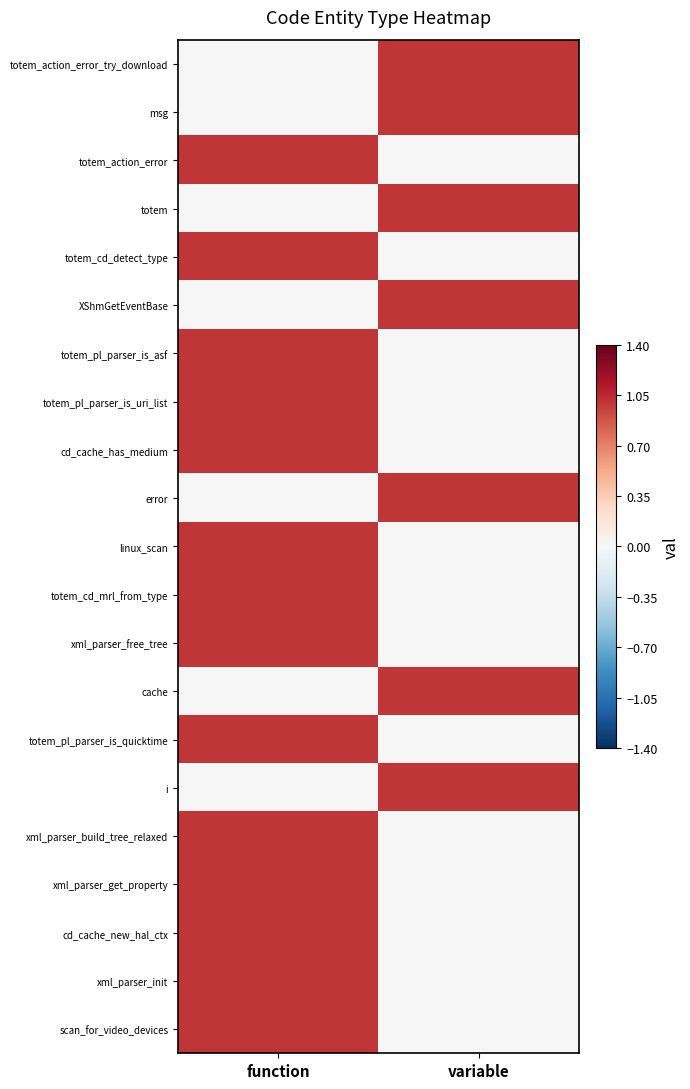

Which label corresponds to the smallest value in the chart?

function